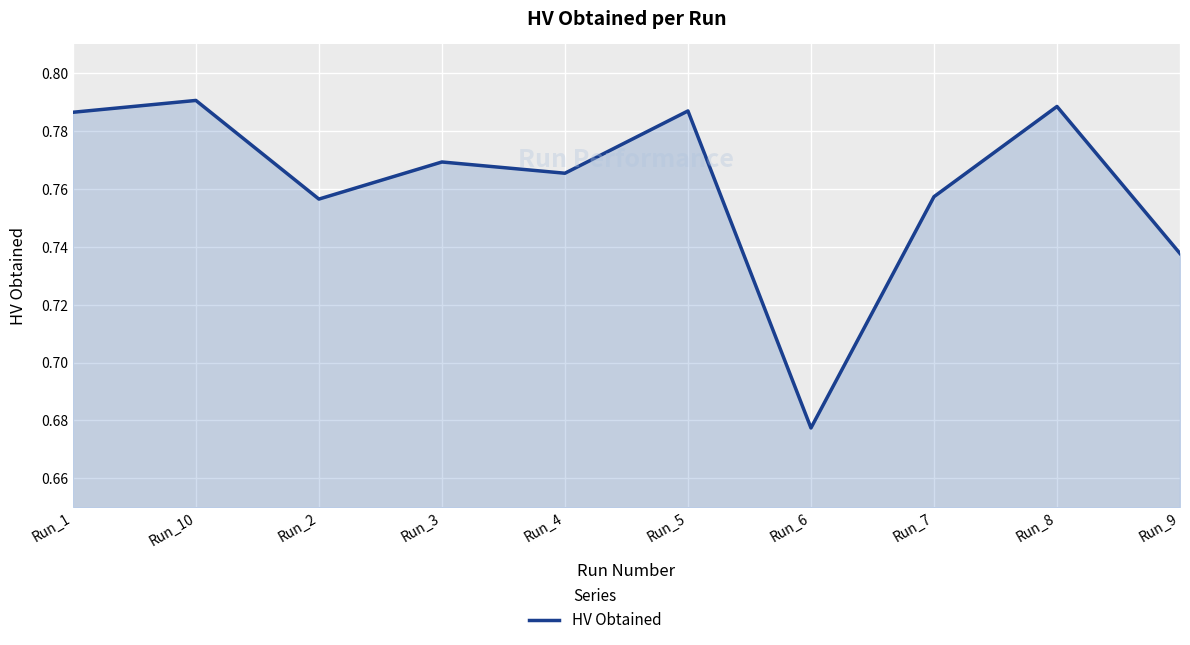

At which label is the value closest to 0?

Run_6